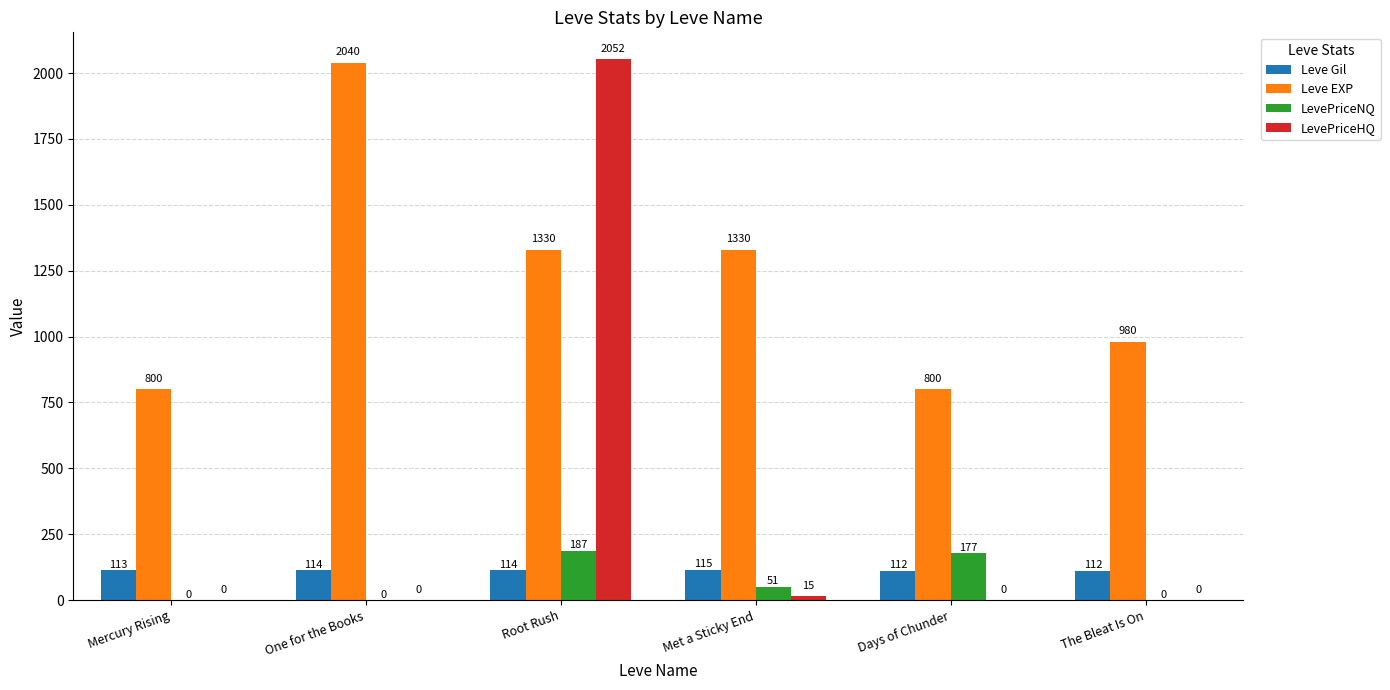

At which category does the chart reach its peak across all series?

Root Rush